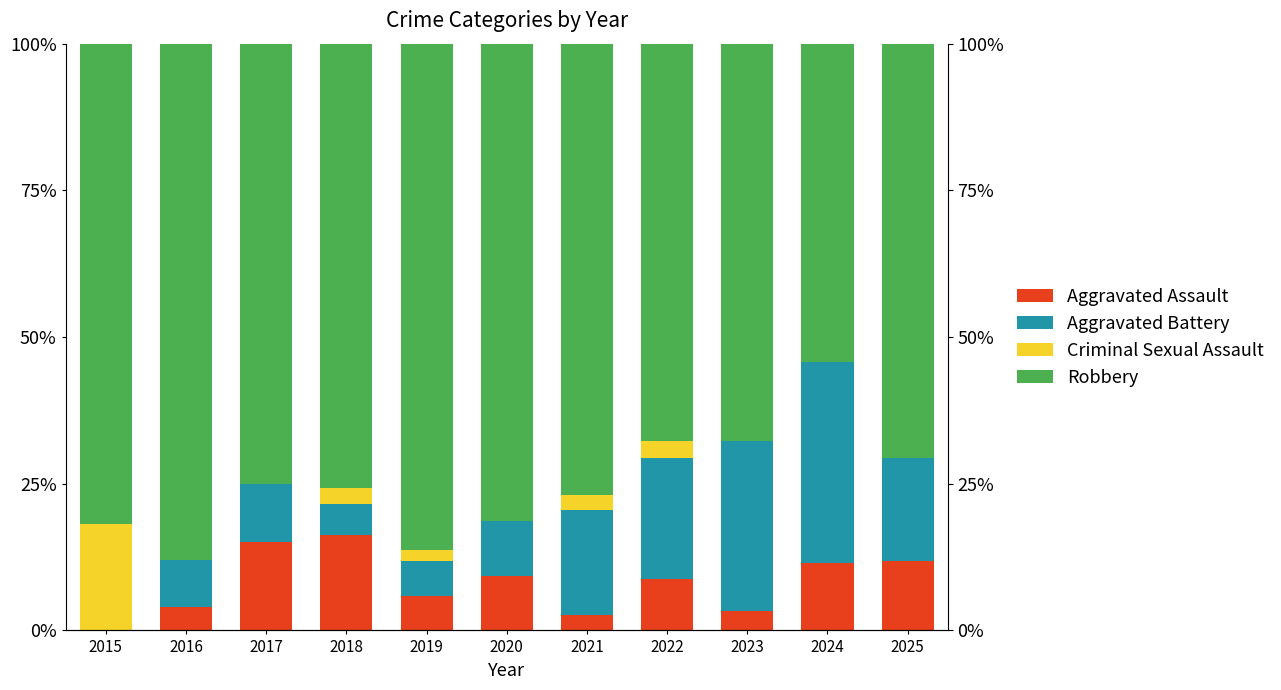

List the series in order of their peak value, lowest first.

Aggravated Assault, Criminal Sexual Assault, Aggravated Battery, Robbery